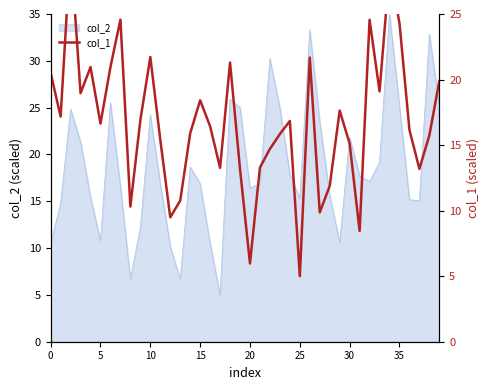

Where is the data nearest to the value 17?

9